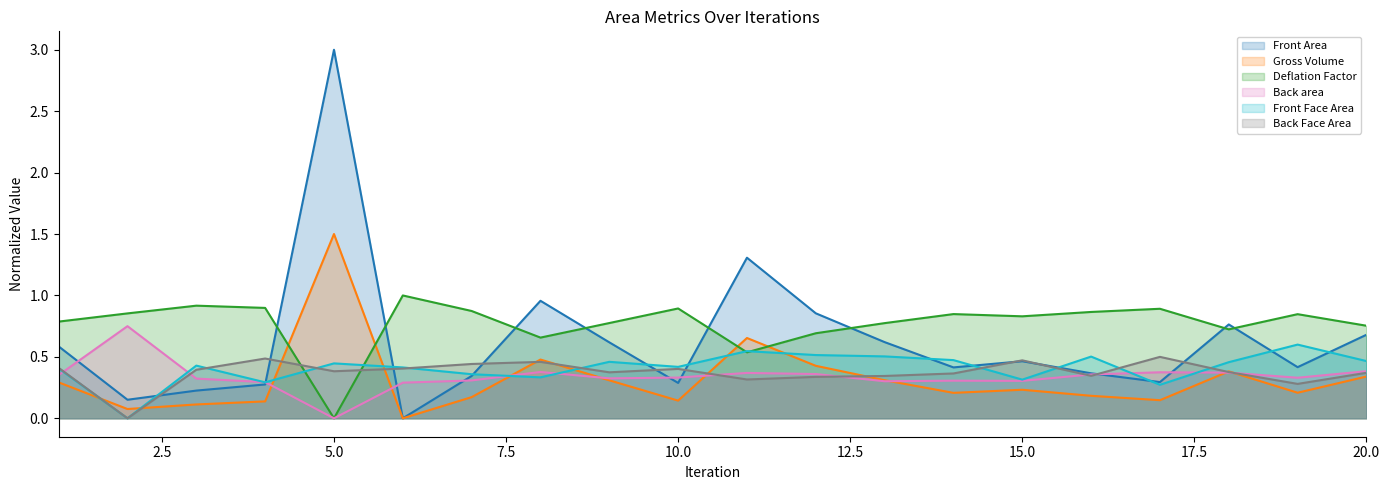

Between 9 and 15, which series saw the biggest shift?

Front Area